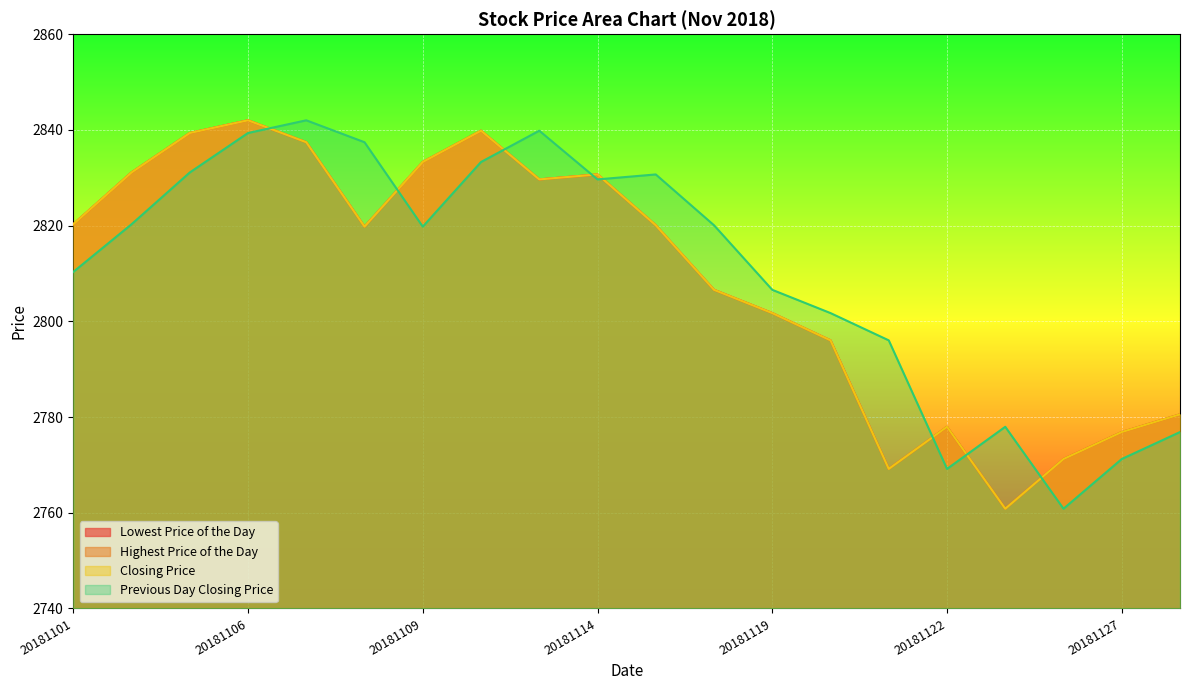

How many categories are shown in the chart?

20